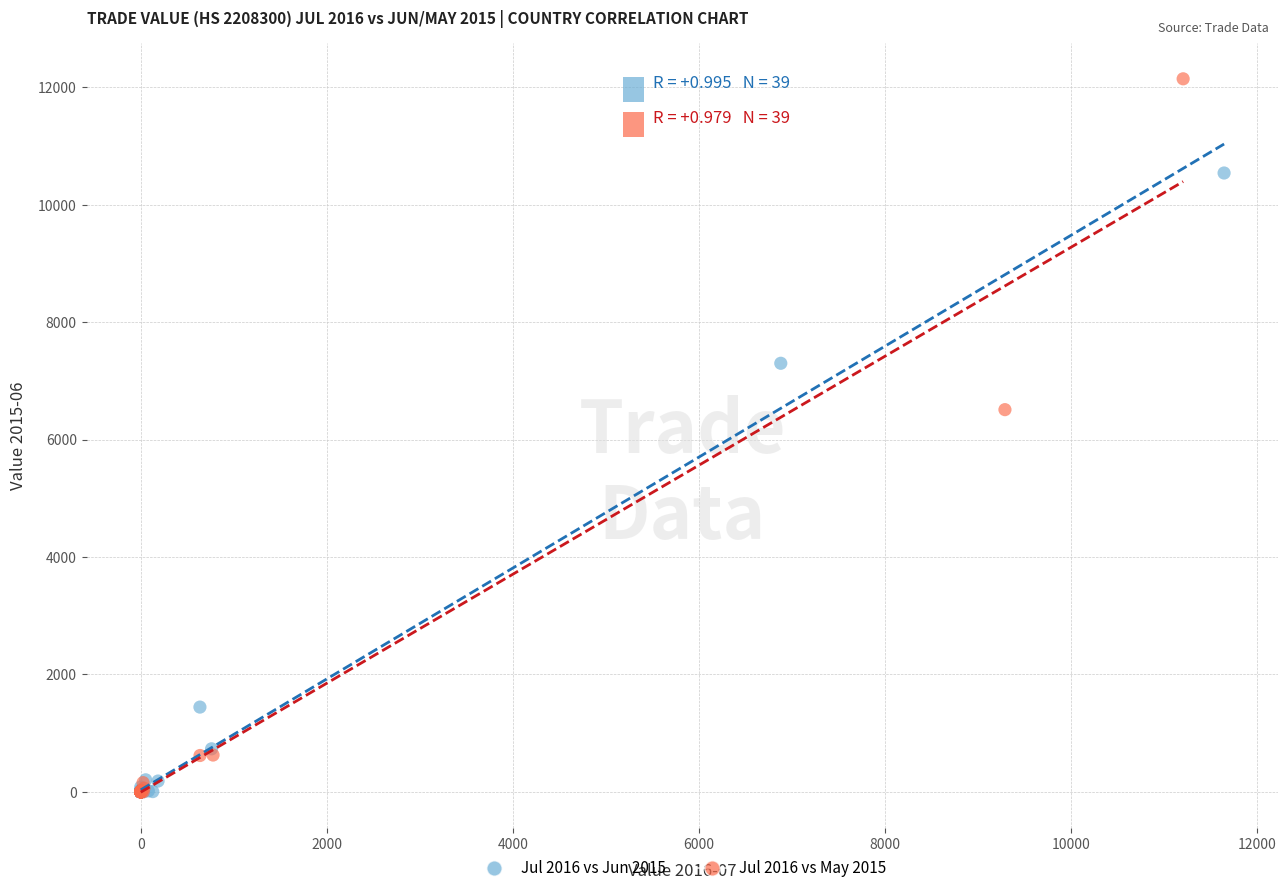

Which series has the largest Y range (max minus min)?

Jul 2016 vs May 2015